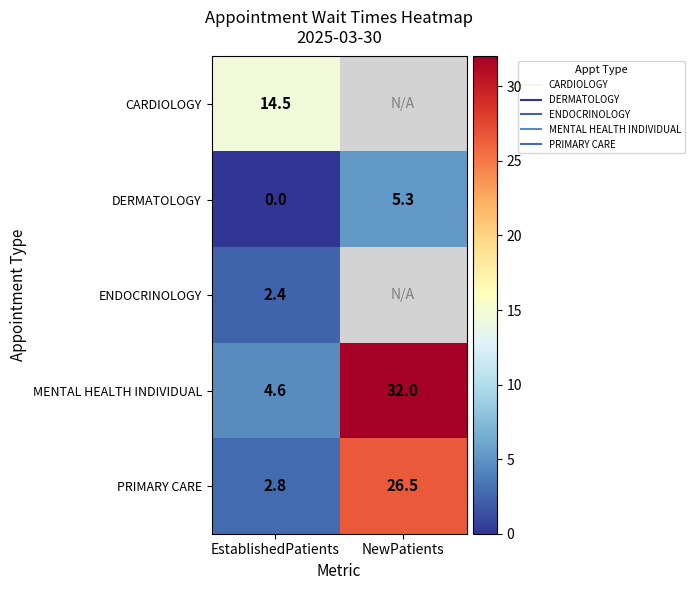

At which label does DERMATOLOGY first exceed 5?

NewPatients